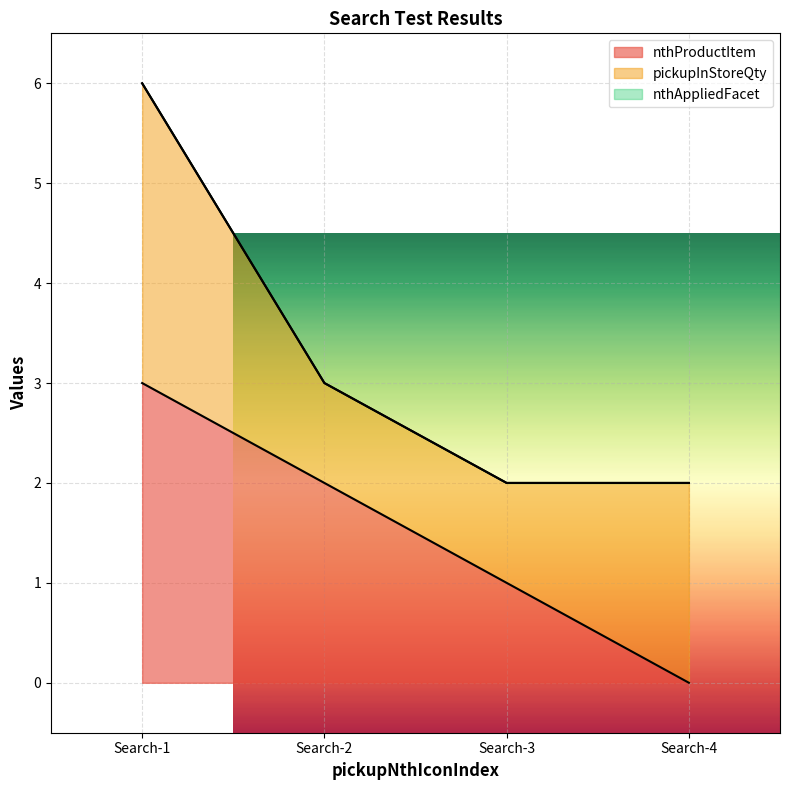

What is the average value of the pickupInStoreQty series?

2